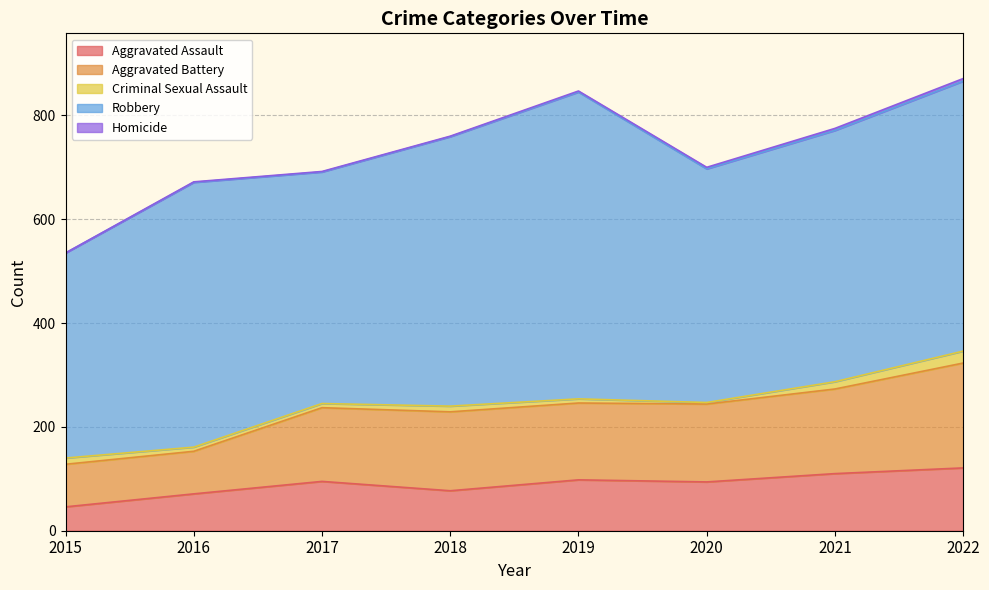

List the series in order of their peak value, highest first.

Robbery, Aggravated Battery, Aggravated Assault, Criminal Sexual Assault, Homicide